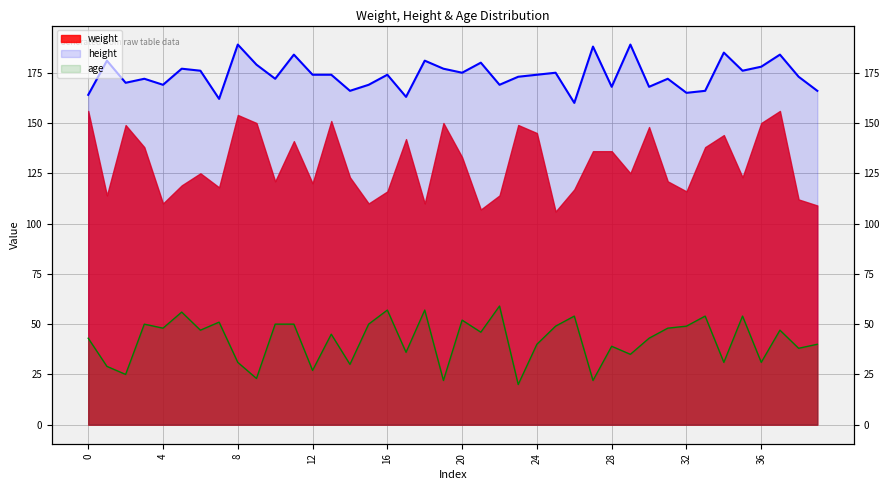

At which category does height reach its first local peak?

1